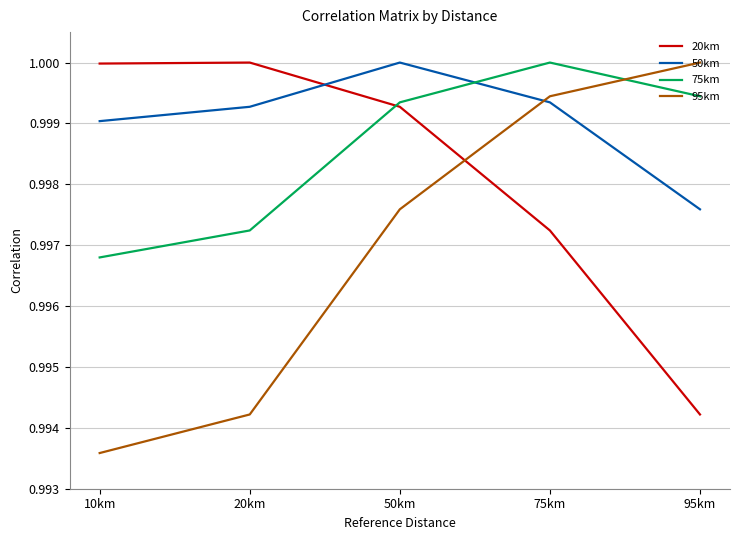

Rank the series by their average value, from lowest to highest.

95km, 20km, 75km, 50km